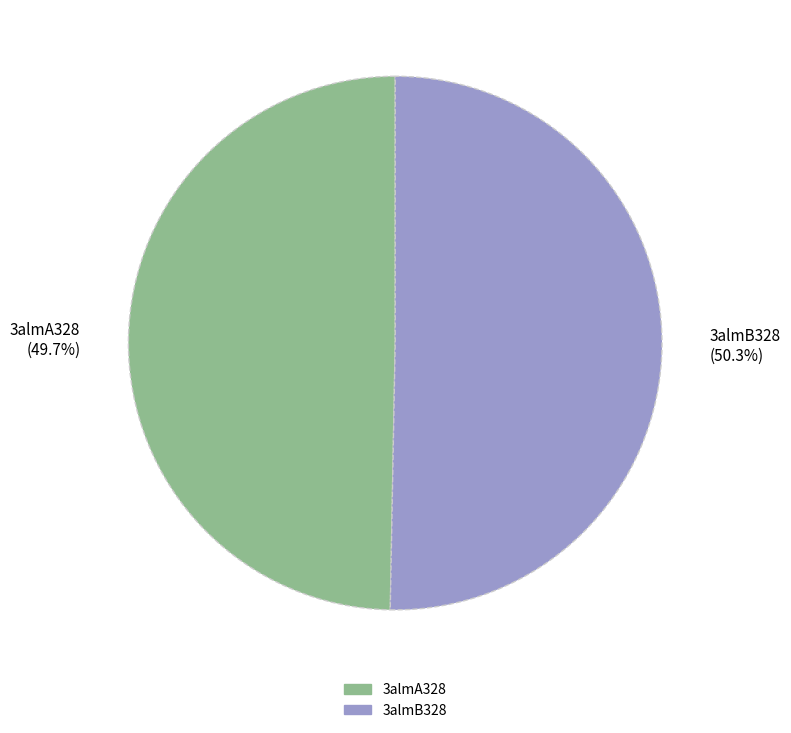

Is 3almB328 the majority of the pie?

Yes